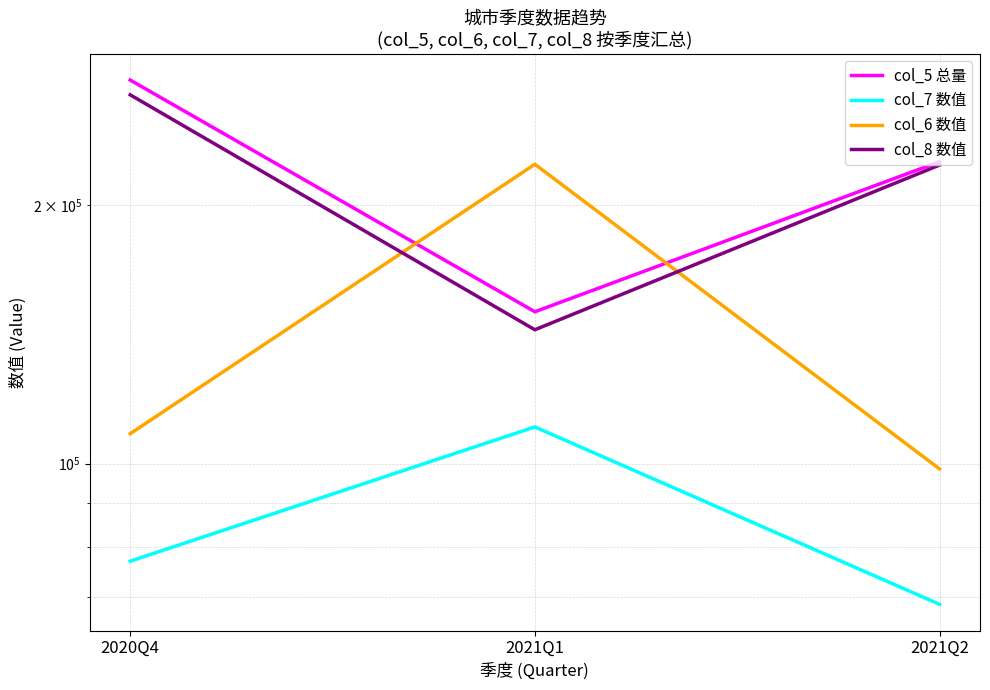

Read the col_6 数值 value at 2020Q4.

108334